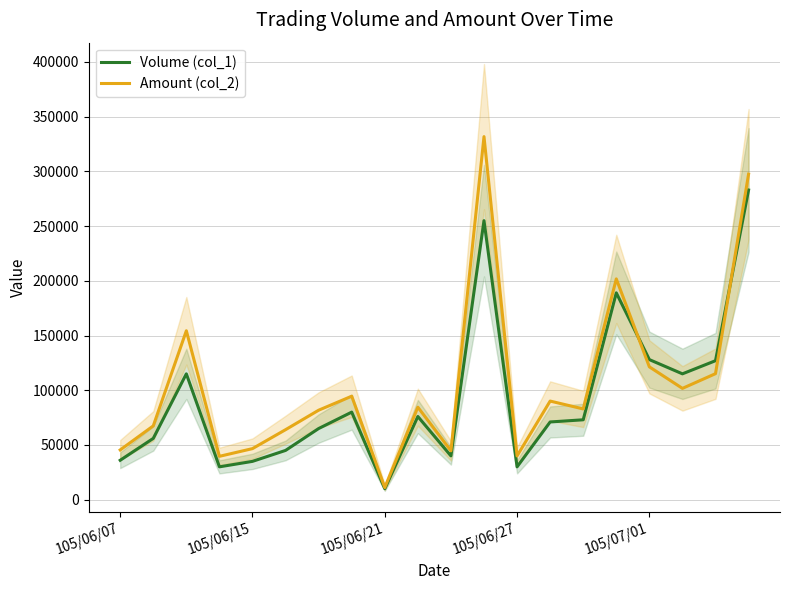

What value does the Volume (col_1) series have at 105/06/07?

36000